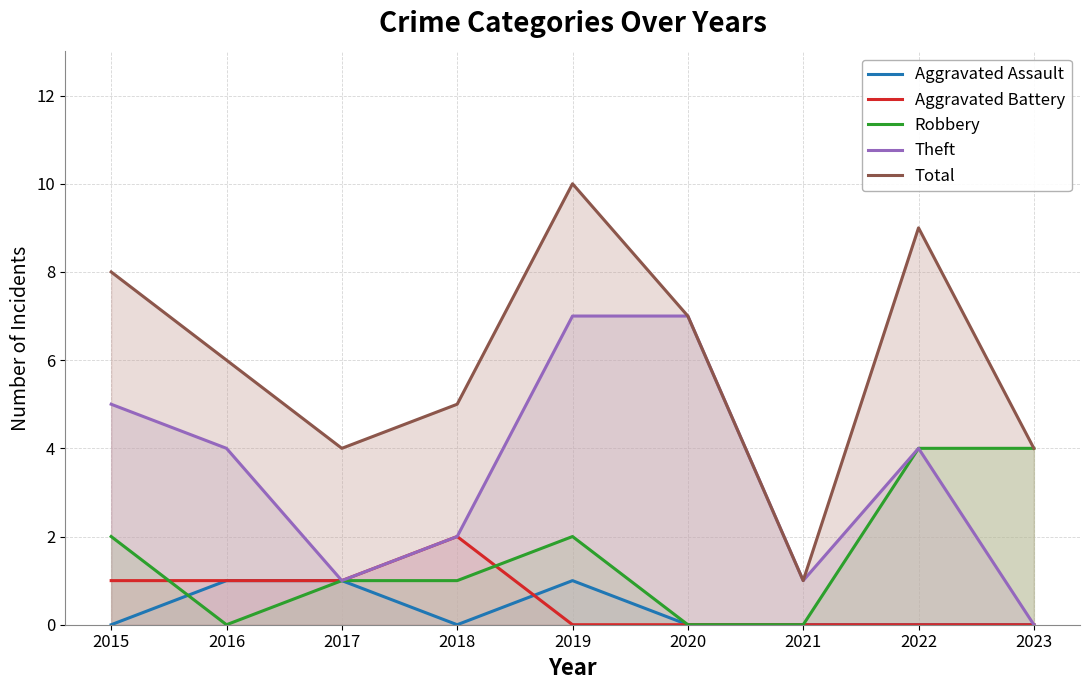

Reading right to left, extract all data points from this chart.

Aggravated Assault: 0	0	0	0	1	0	1	1	0
Aggravated Battery: 0	0	0	0	0	2	1	1	1
Robbery: 4	4	0	0	2	1	1	0	2
Theft: 0	4	1	7	7	2	1	4	5
Total: 4	9	1	7	10	5	4	6	8